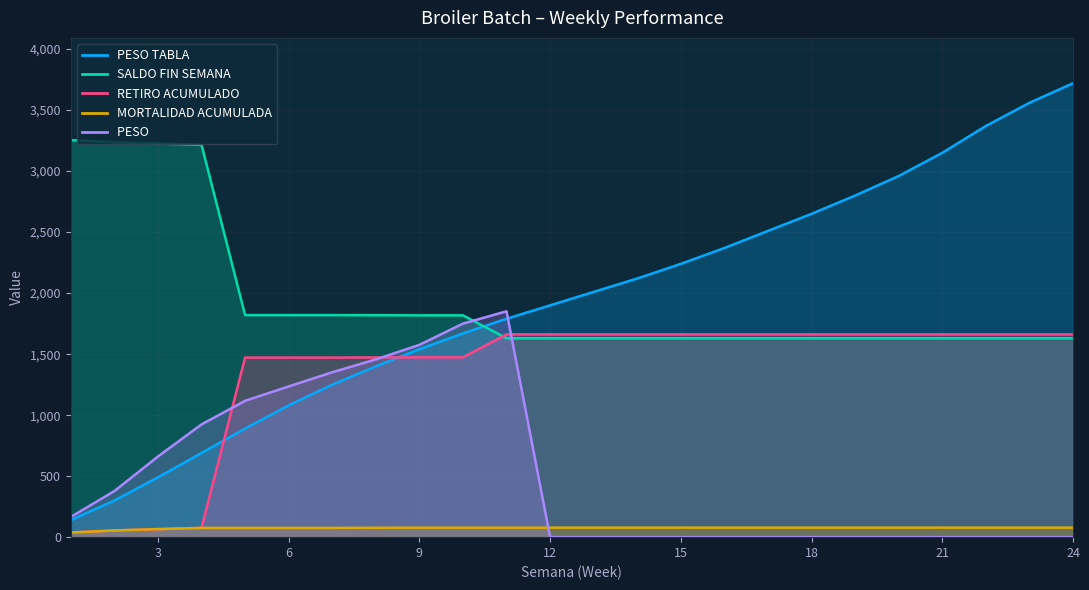

At 14, list the series in order from largest to smallest.

PESO TABLA, RETIRO ACUMULADO, SALDO FIN SEMANA, MORTALIDAD ACUMULADA, PESO 